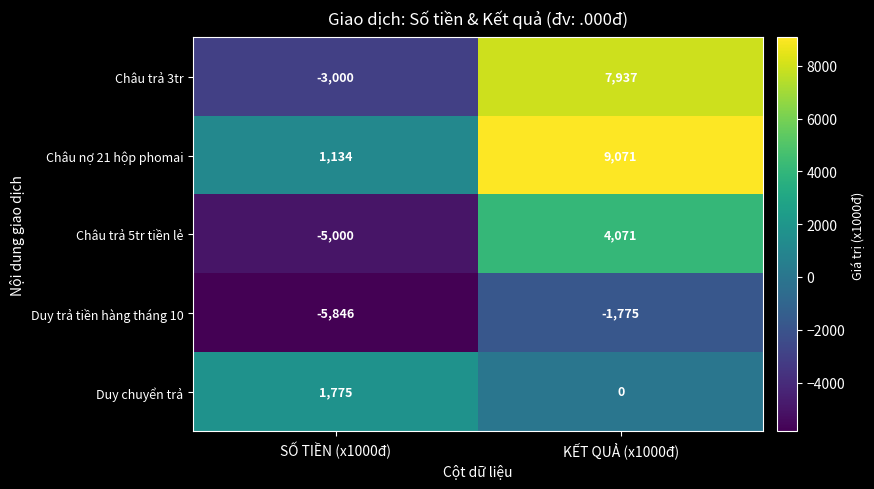

How many categories are shown in the chart?

2